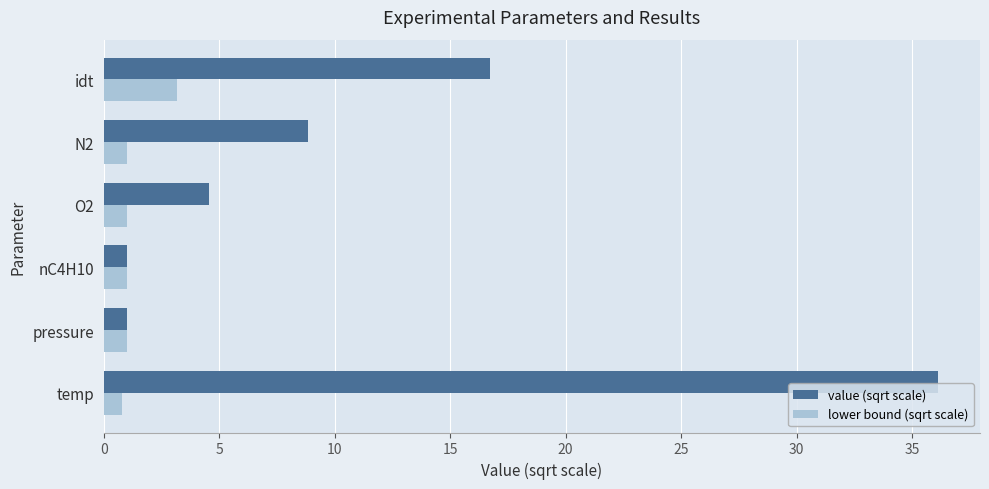

What value does the value (sqrt scale) series have at pressure?

1.0